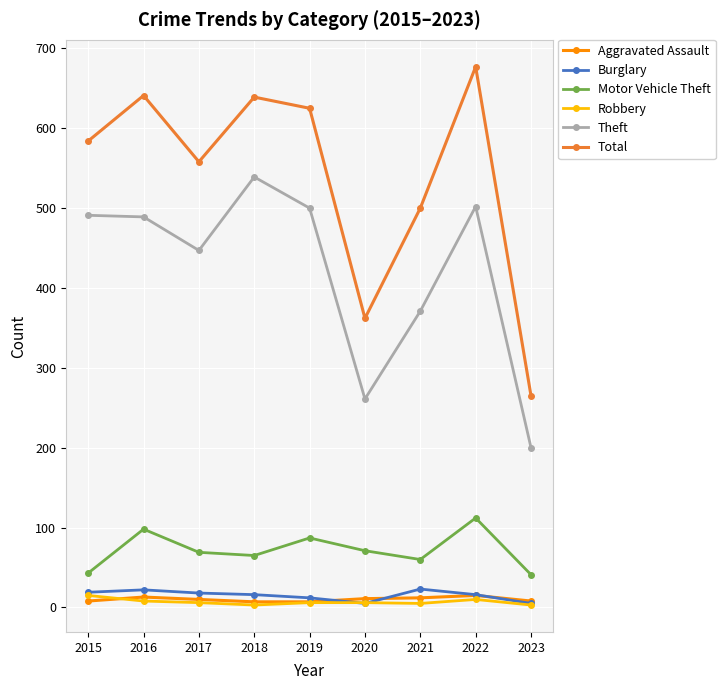

What is the difference between the Burglary values at 2022 and 2021?

7